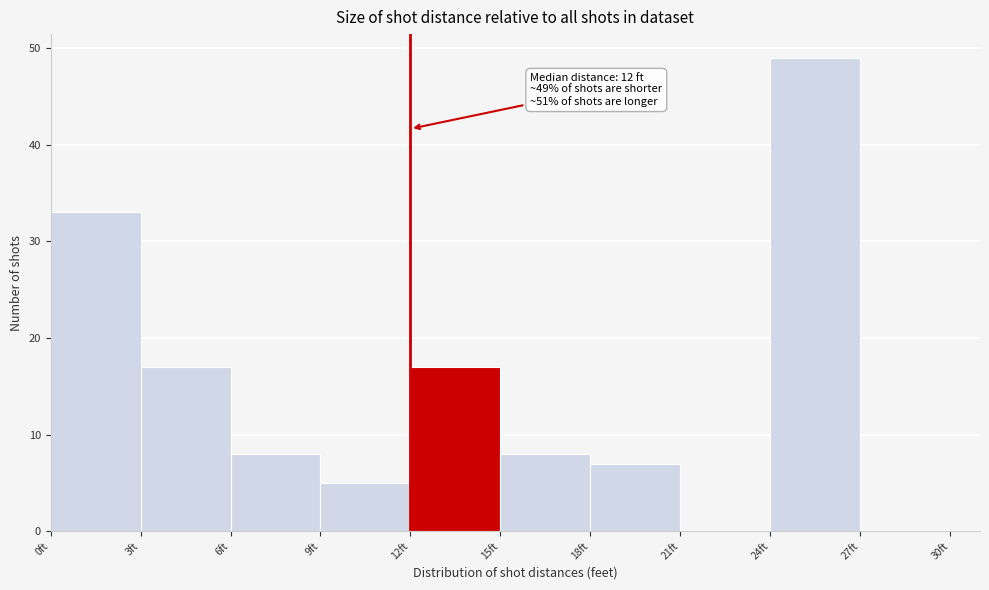

Which range on the x-axis has the tallest bar?

24 to 27